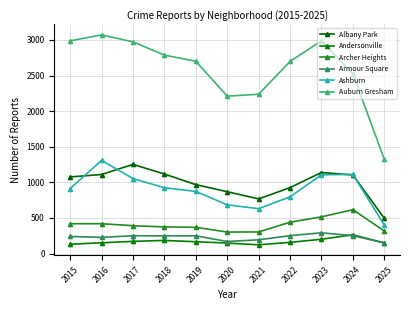

Reading left to right, transcribe all the data shown in this chart.

Albany Park: 1076	1110	1252	1117	968	868	767	926	1138	1104	495
Andersonville: 131	151	171	184	166	147	123	157	201	263	149
Archer Heights: 419	419	391	374	368	302	303	440	515	616	316
Armour Square: 240	227	250	248	249	169	193	251	291	251	149
Ashburn: 913	1308	1053	924	872	684	630	797	1106	1111	400
Auburn Gresham: 2987	3071	2973	2787	2700	2211	2237	2698	2988	2524	1323